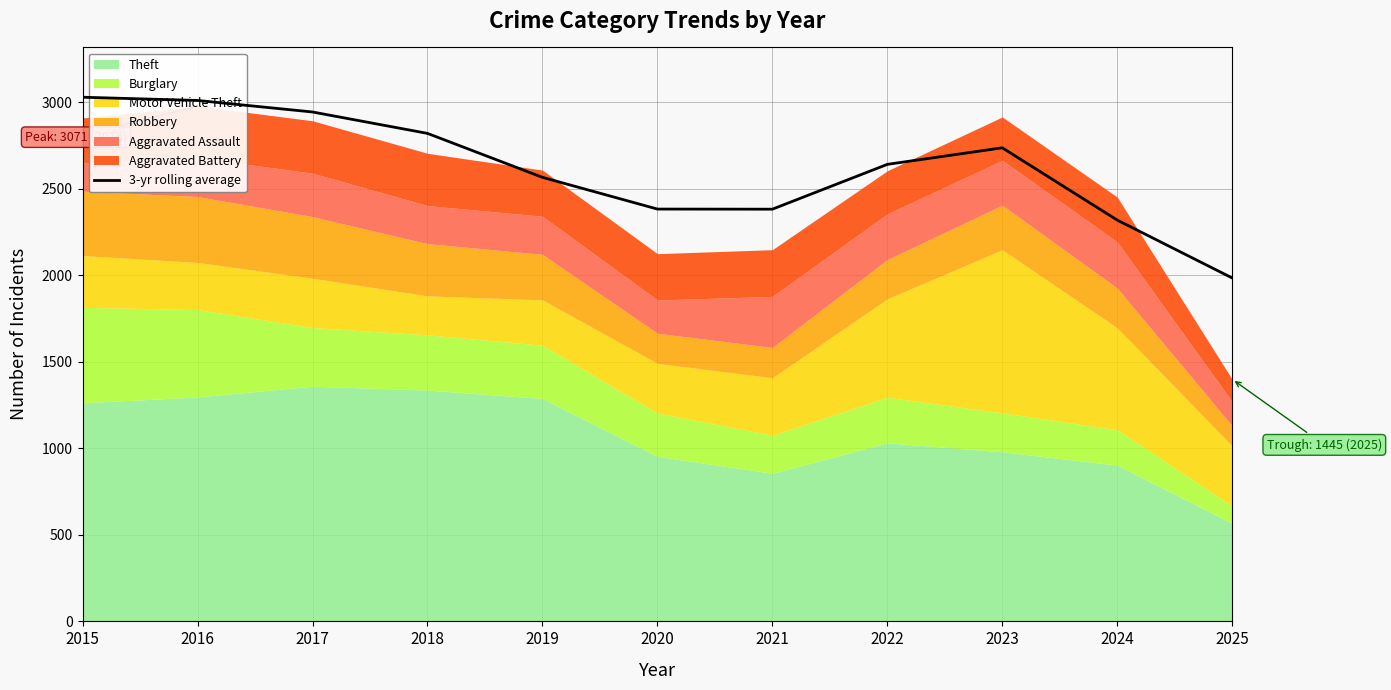

Rank the categories by value from lowest to highest.

2025, 2024, 2021, 2020, 2019, 2022, 2023, 2018, 2017, 2016, 2015